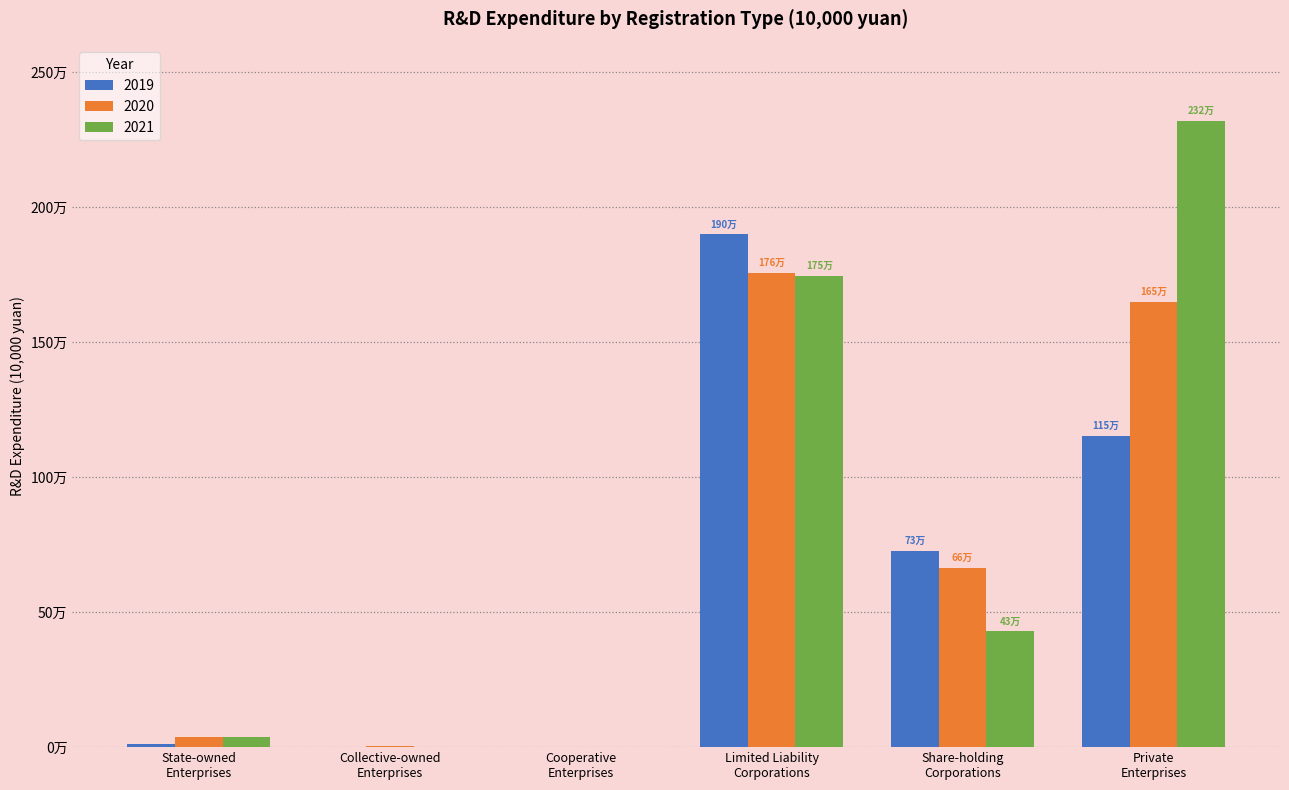

Does the chart contain stacked bars?

No